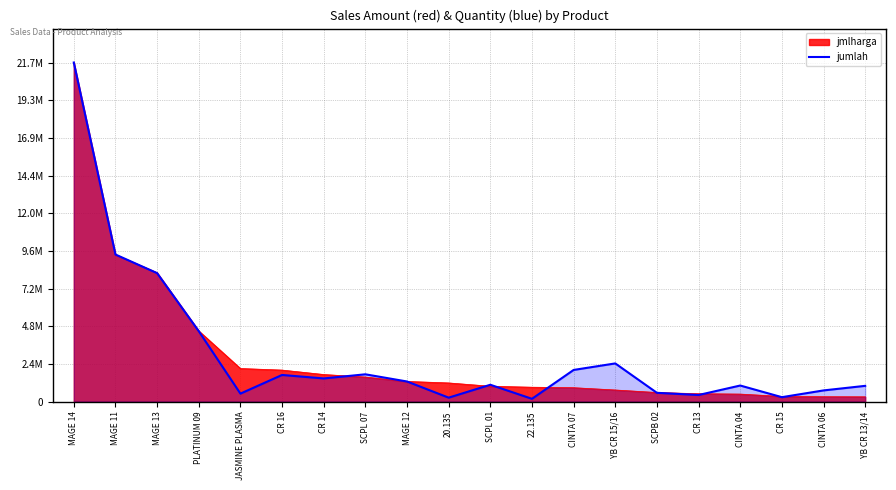

Does the chart have visible grid lines?

Yes